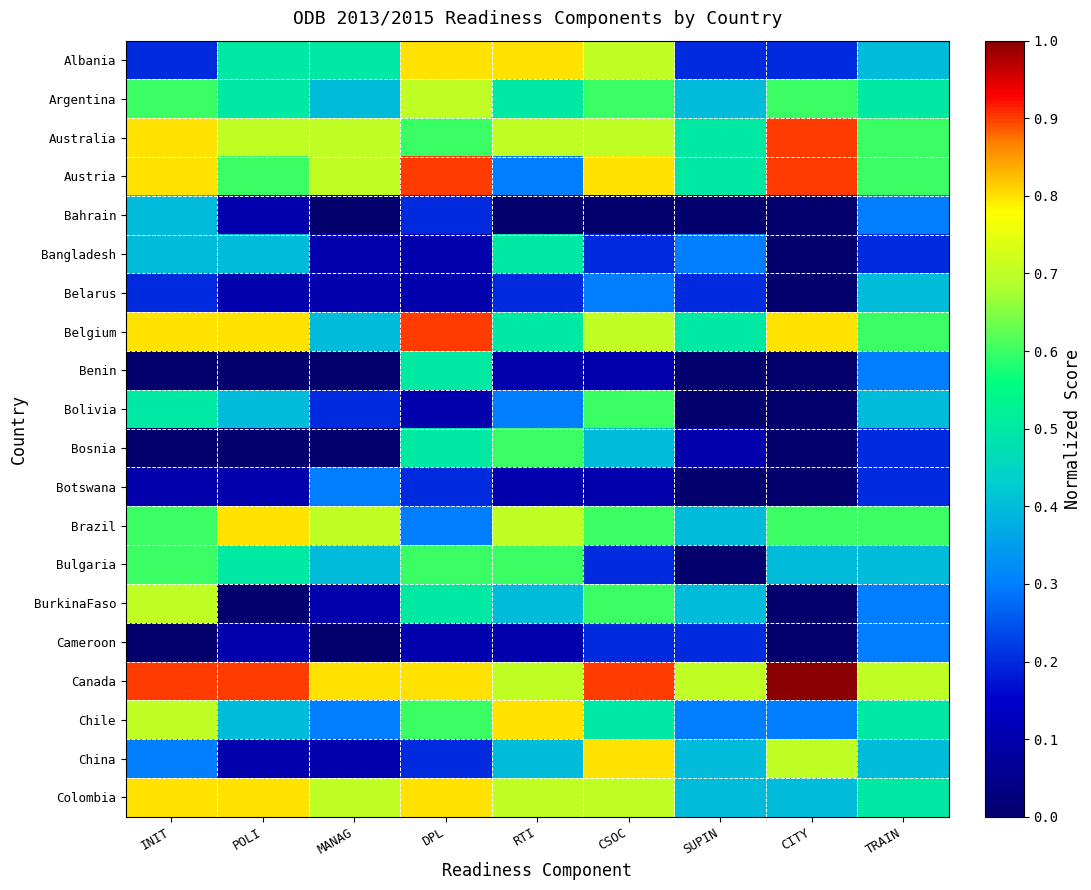

Which series changed the most between DPL and SUPIN?

Albania